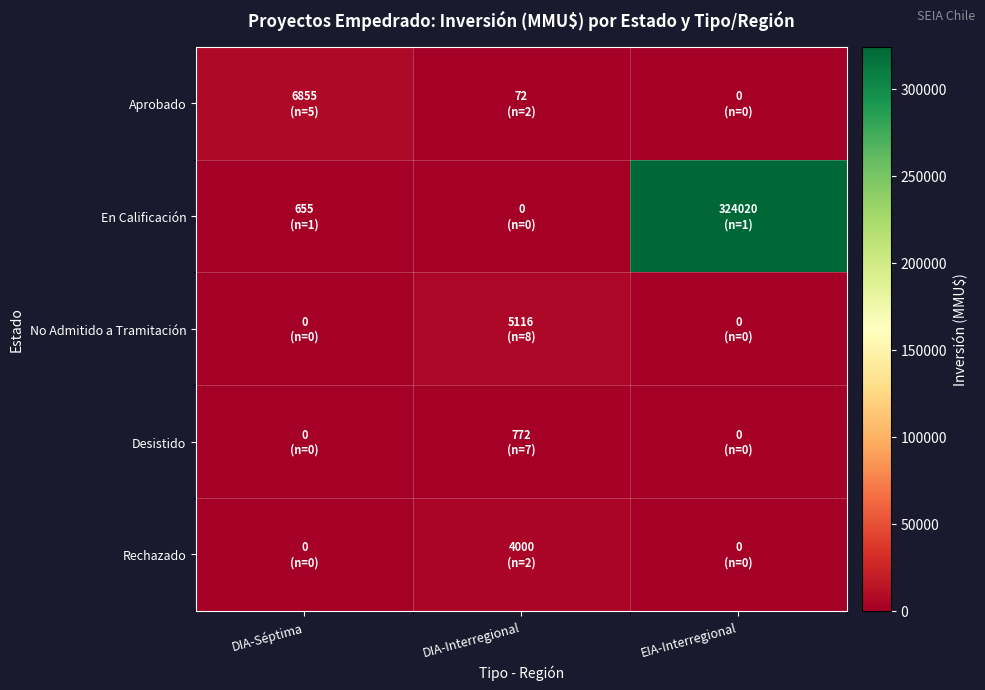

Between DIA-Séptima and DIA-Interregional, which series saw the biggest shift?

Aprobado